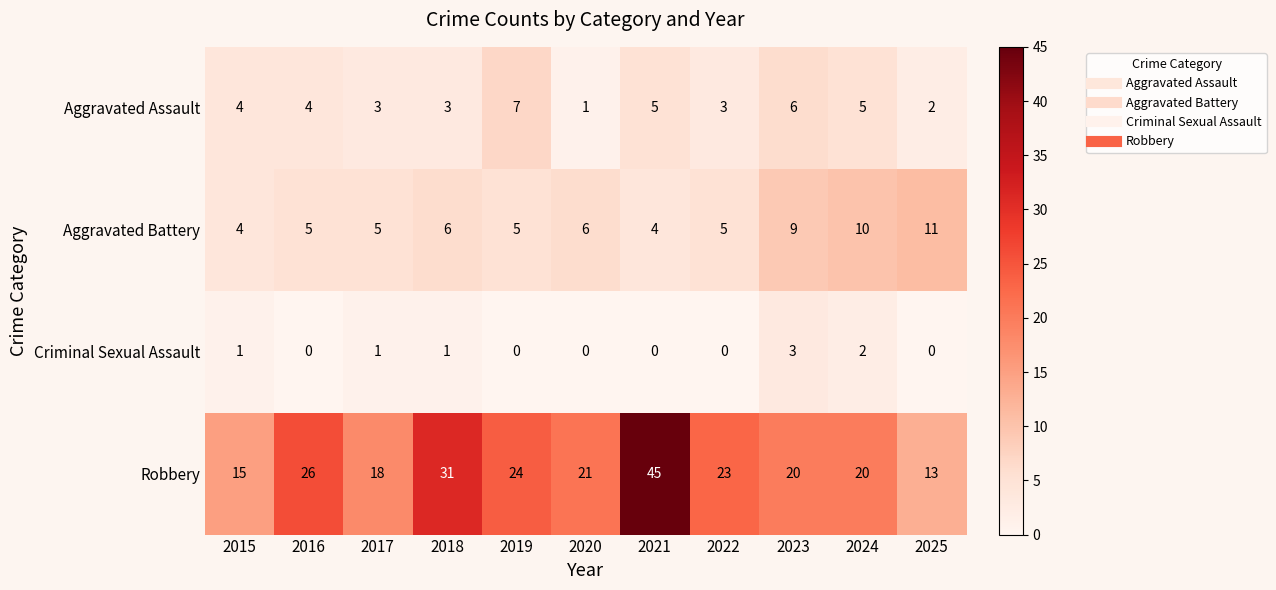

What is the difference between the Robbery values at 2024 and 2015?

5